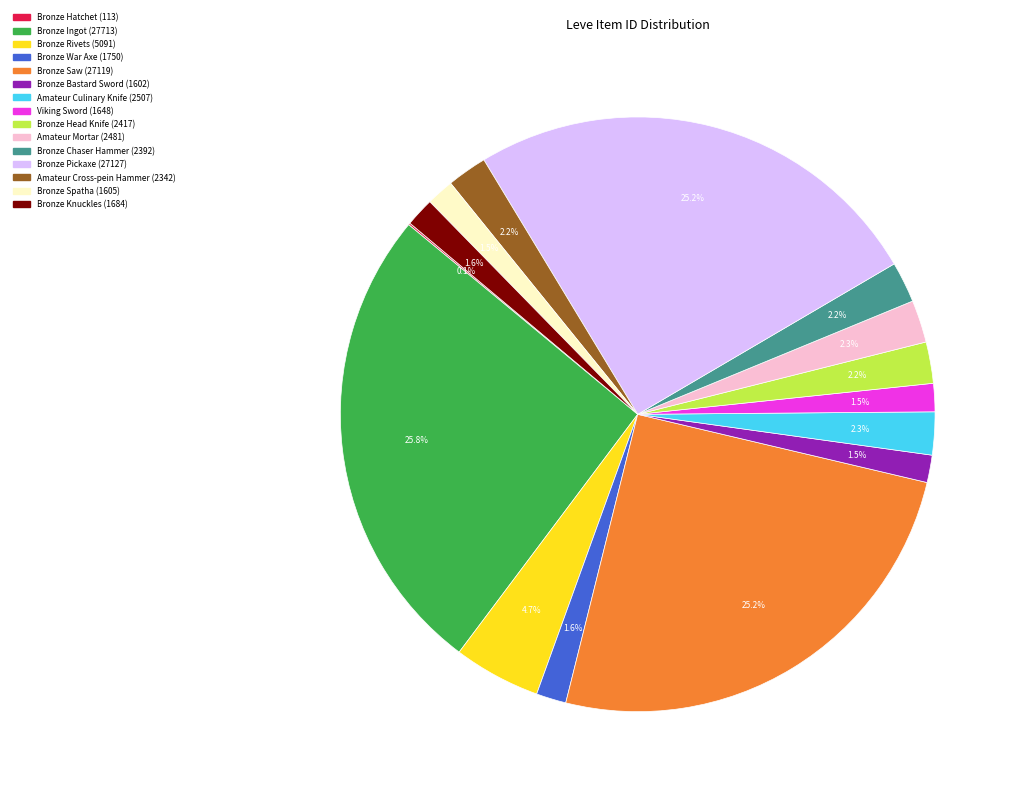

Which has a higher value, Bronze Bastard Sword or Bronze Saw?

Bronze Saw